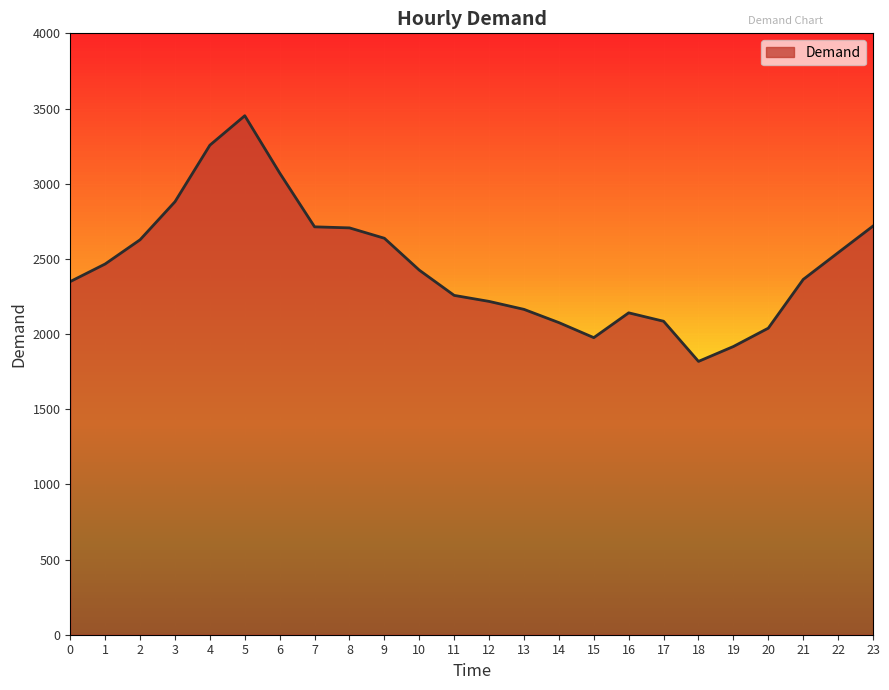

At which category does the data reach its first local peak?

5